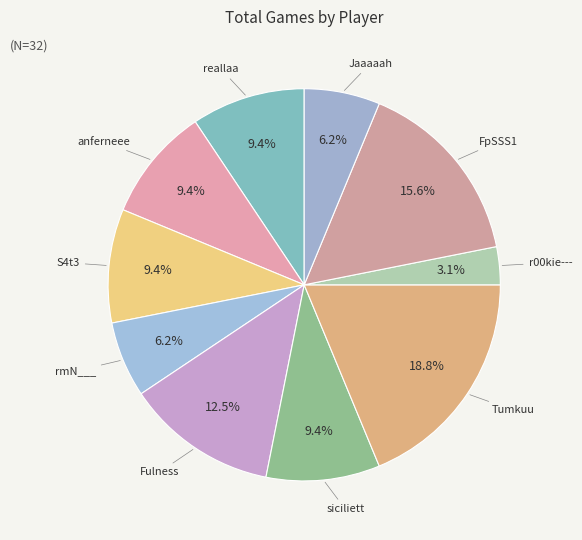

Approximately how many times larger is the value at S4t3 compared to r00kie---?

3.0